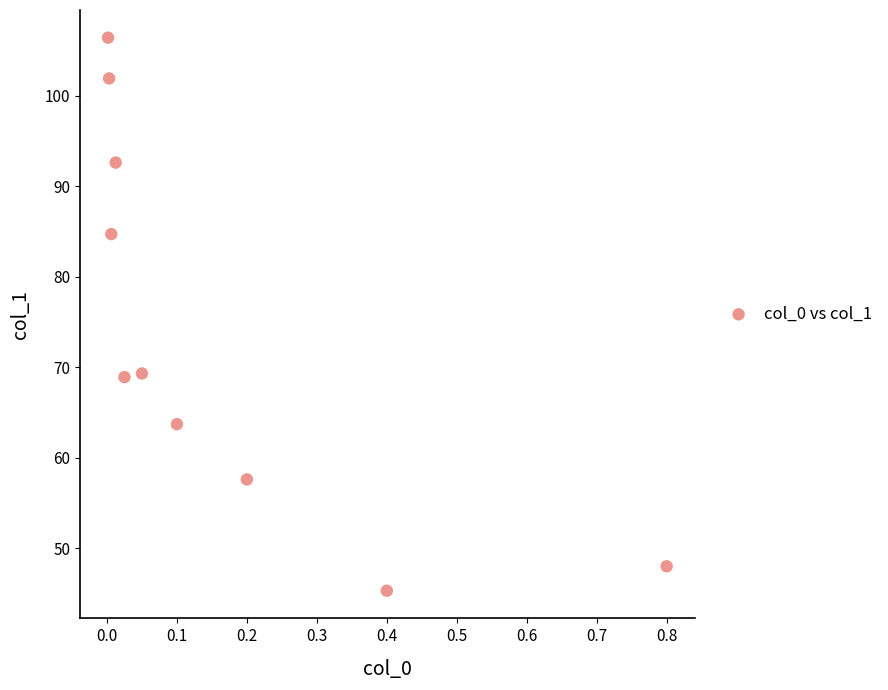

What is the range of Y values (max minus min)?

61.1